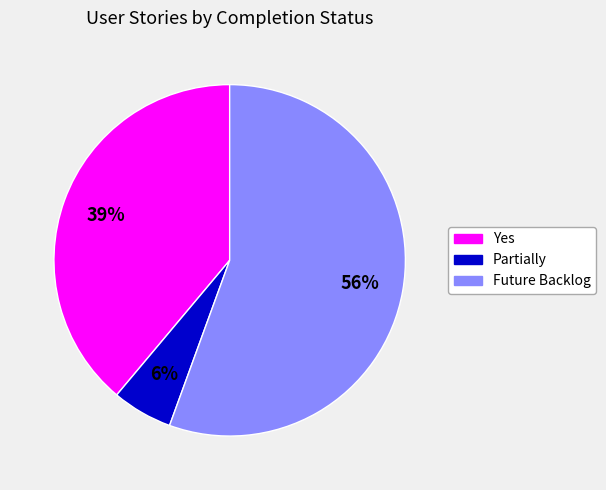

Which category accounts for the majority?

Future Backlog